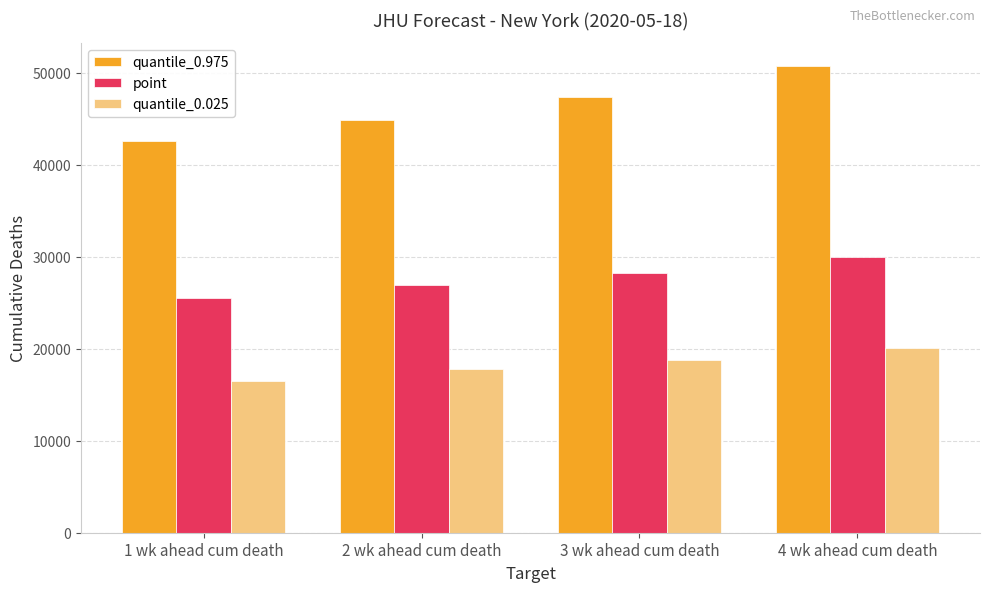

What is the smallest value displayed?

16492